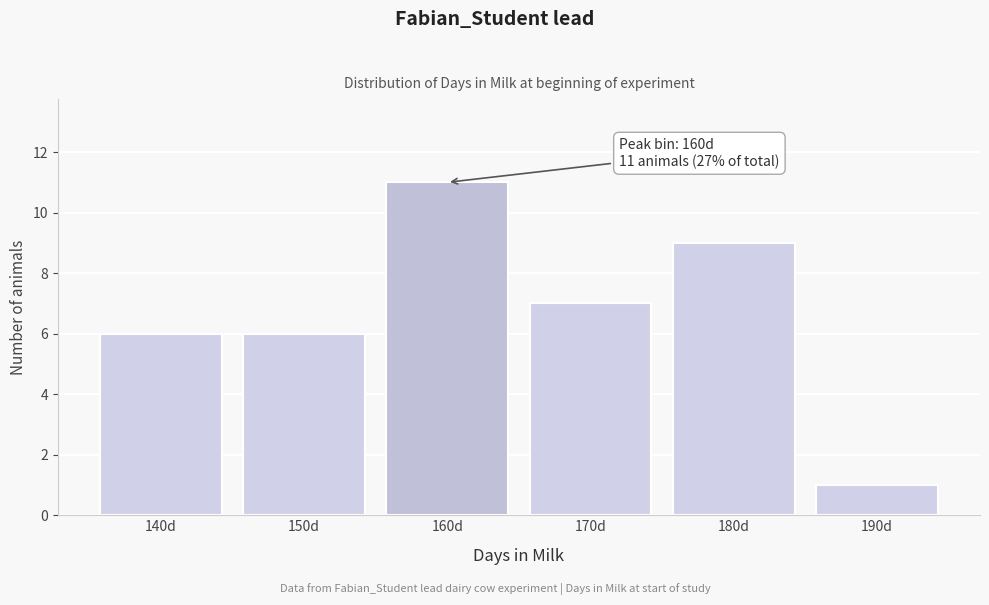

Reading left to right, transcribe all the data shown in this chart.

140d=6	150d=6	160d=11	170d=7	180d=9	190d=1